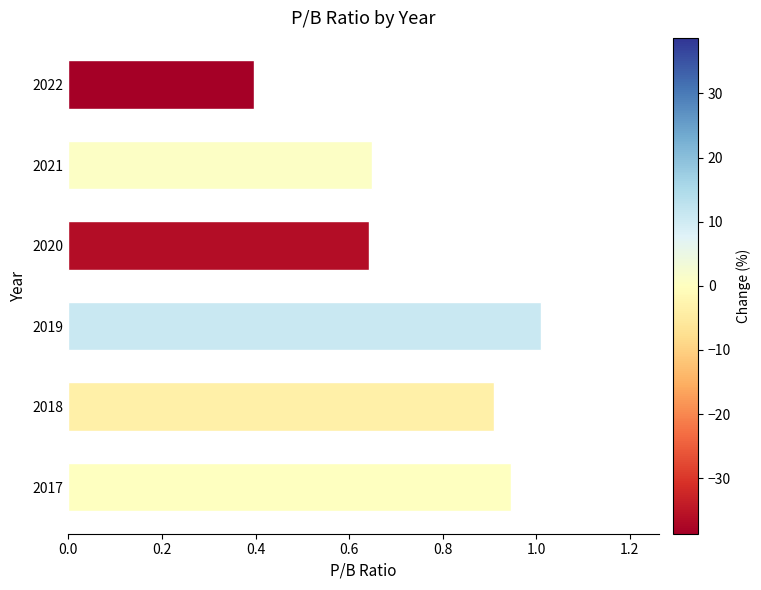

How many bars are there in total?

6